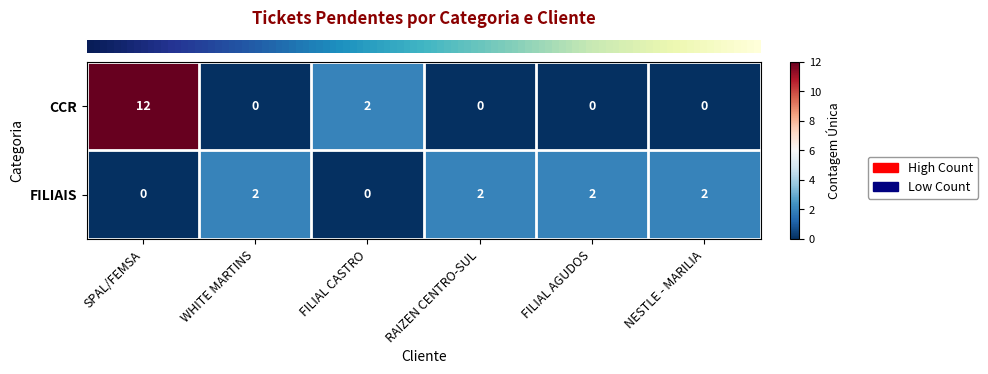

Count the number of data series in this chart.

2